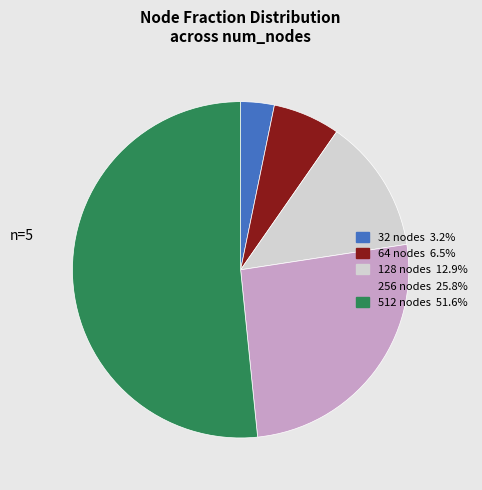

Do 512 nodes and 64 nodes together represent more than half of the pie?

Yes